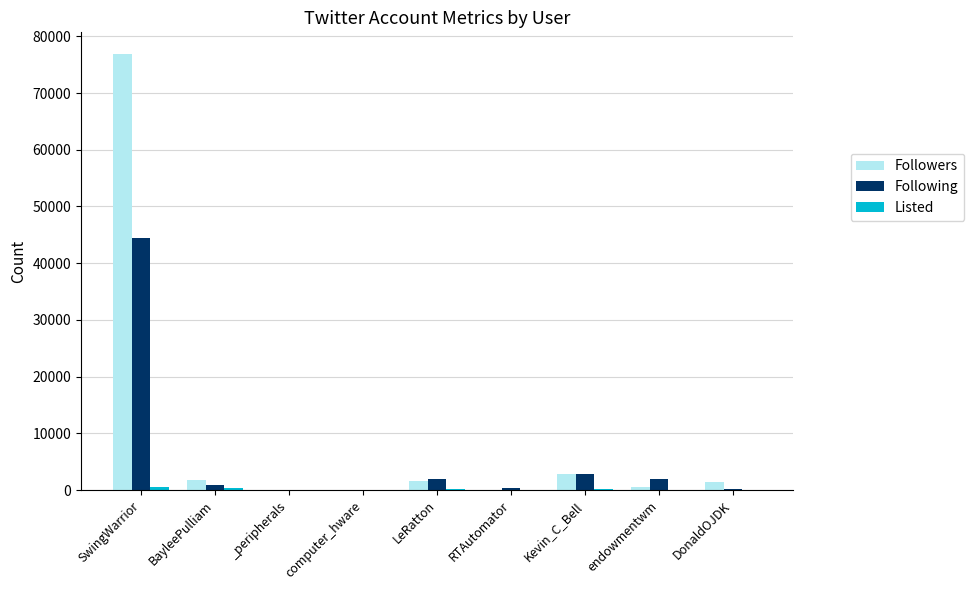

Is it true that Followers equals 2768 at Kevin_C_Bell?

True